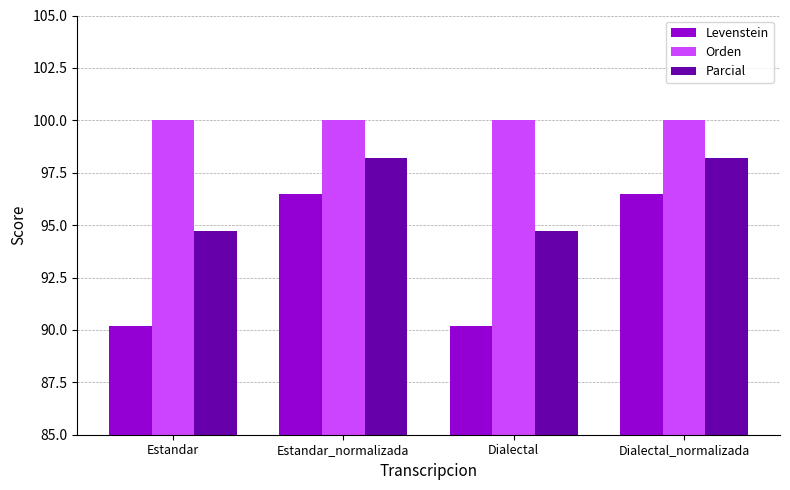

What is the highest value of the Levenstein series?

96.5